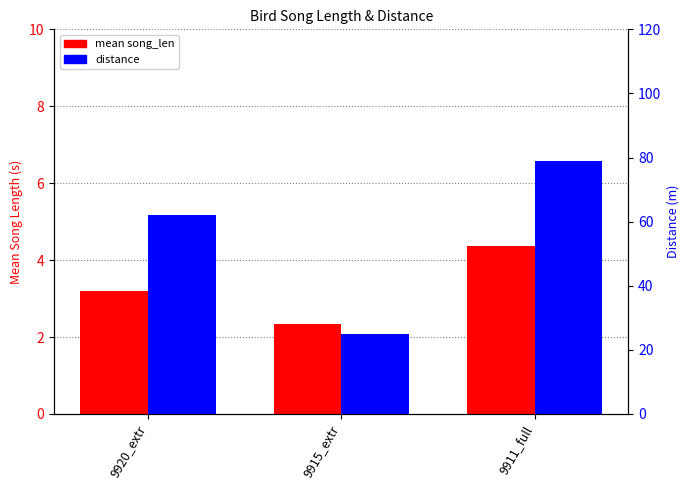

At which label does distance first exceed 62?

9911_full